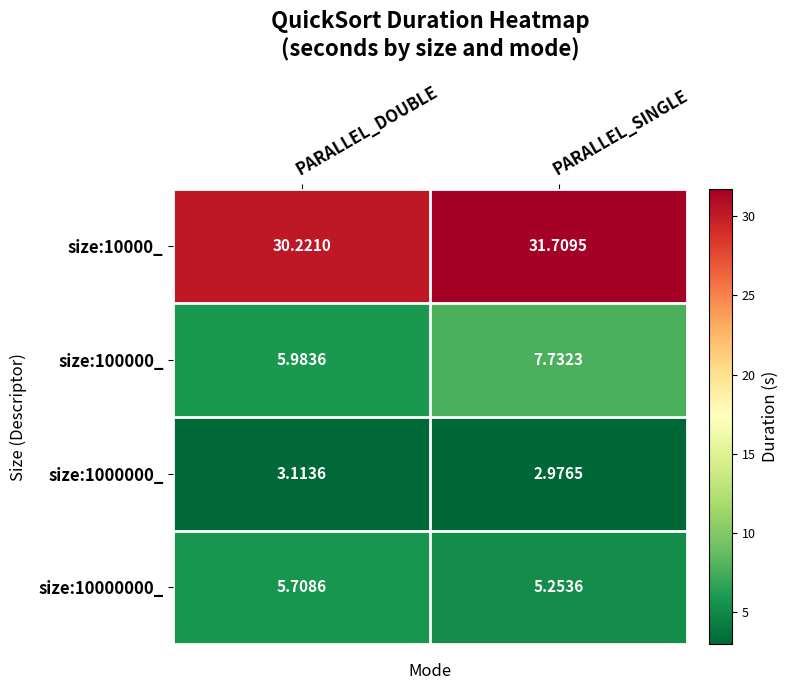

Where does the size:100000_ series first go above 7?

PARALLEL_SINGLE